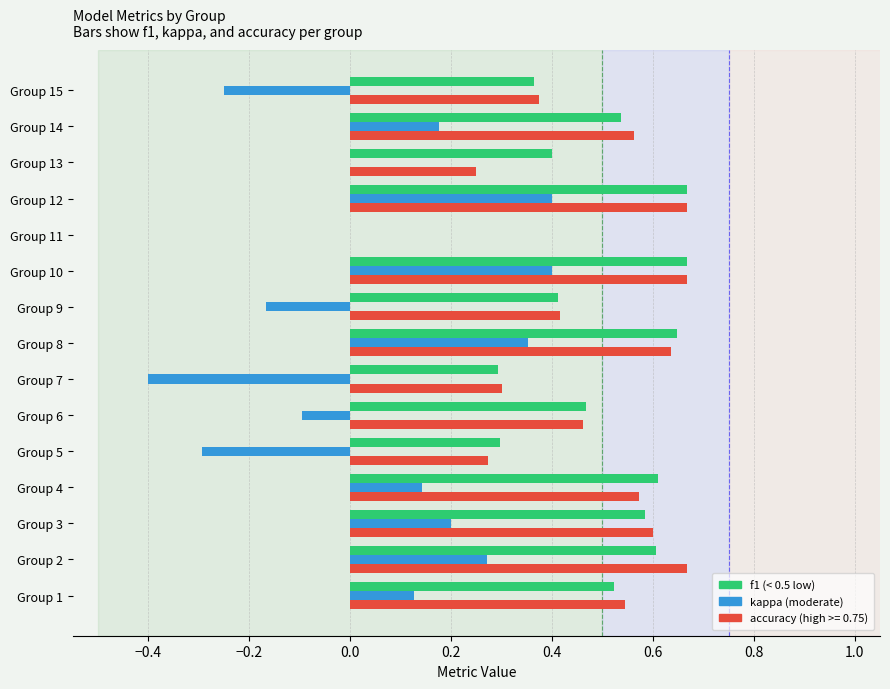

What is the total value across all series at Group 2?

1.5